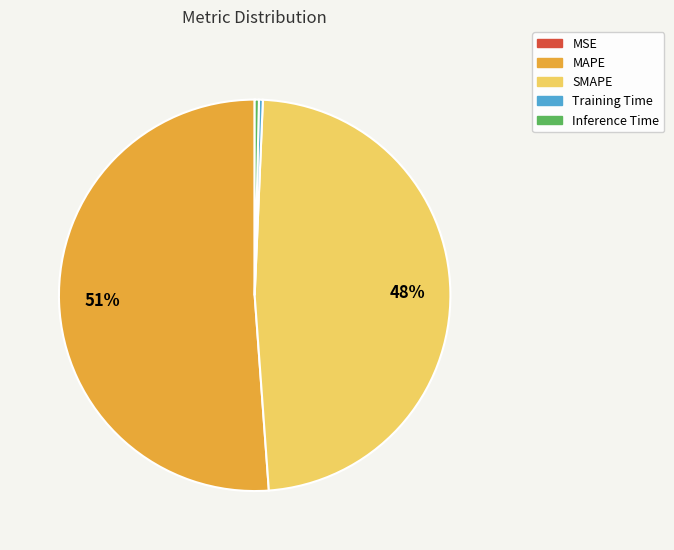

True or false: SMAPE accounts for 48% of the total.

True